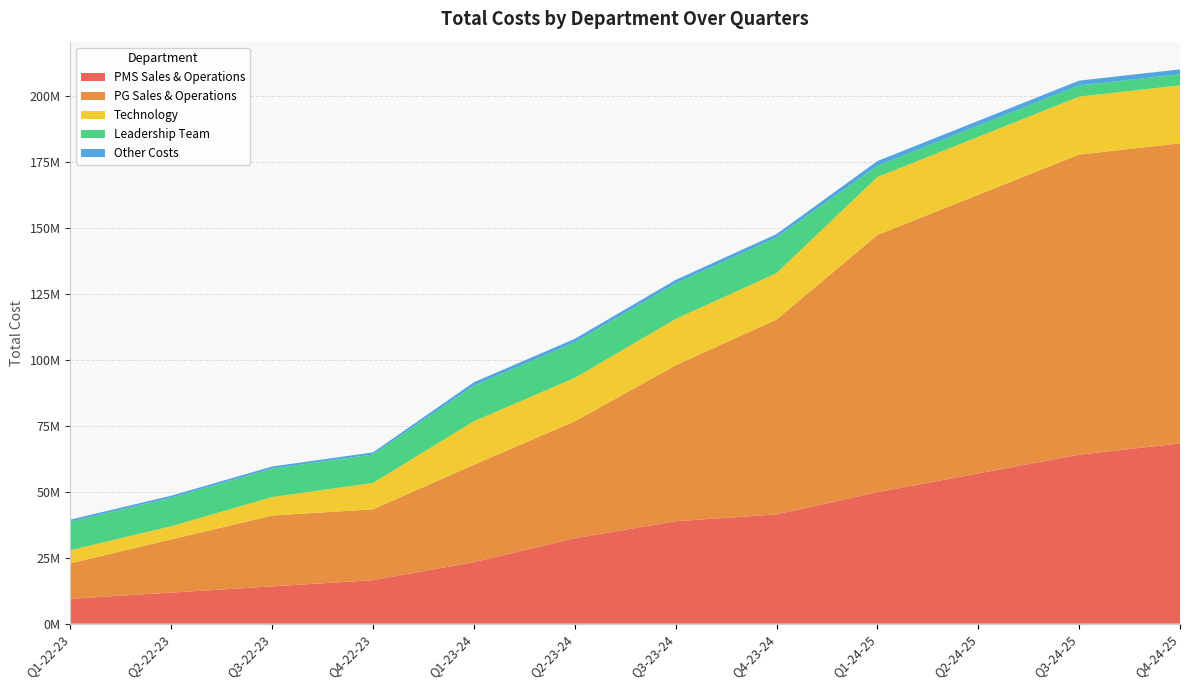

Reading left to right, list all the values displayed in this chart.

PMS Sales & Operations: 9408960.0	11761200.0	14113440.0	16465680.0	23287176.0	32343300.0	38811960.0	41399424.0	49808682.0	56924208.0	64039734.0	68309049.6
PG Sales & Operations: 13431000.0	20146500.0	26862000.0	26862000.0	36935250.0	44322300.0	59096400.0	73870500.0	97509060.0	105634815.0	113760570.0	113760570.0
Technology: 4991250.0	4991250.0	6987750.0	9982500.0	16471125.0	16471125.0	17569200.0	17569200.0	21961500.0	21961500.0	21961500.0	21961500.0
Leadership Team: 10800000.0	10800000.0	10800000.0	10800000.0	13500000.0	13500000.0	13500000.0	13500000.0	4252500.0	4252500.0	4252500.0	4252500.0
Other Costs: 790763.0	790763.0	790763.0	790763.0	1306499.1	1306499.1	1306499.1	1306499.1	1806499.1	1806499.1	1806499.1	1806499.1